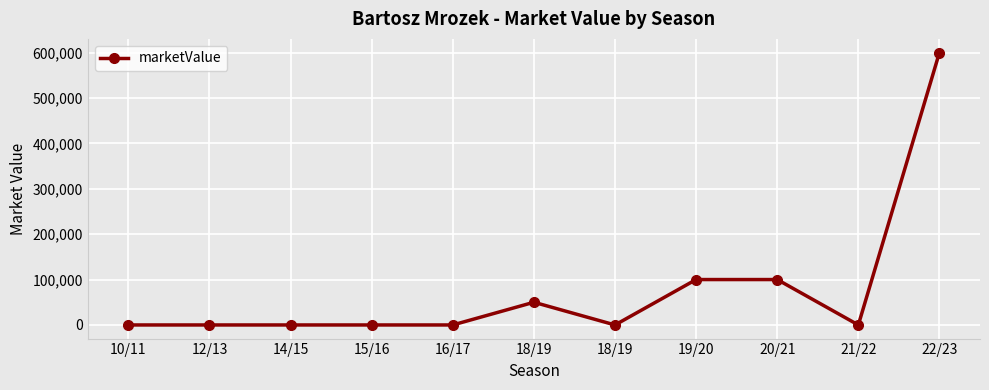

Does the chart have visible grid lines?

Yes